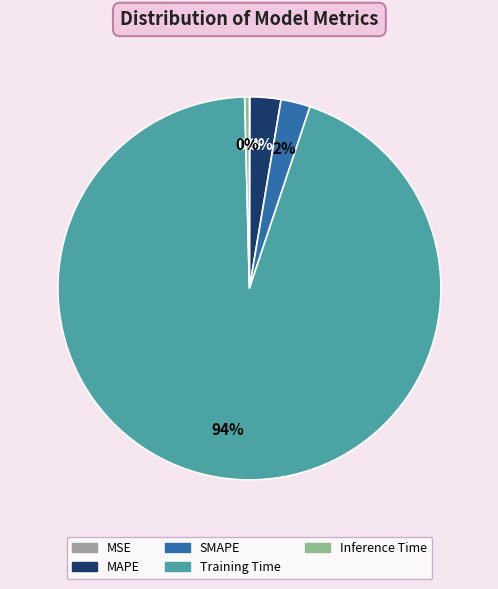

Does any single category account for the majority?

Yes